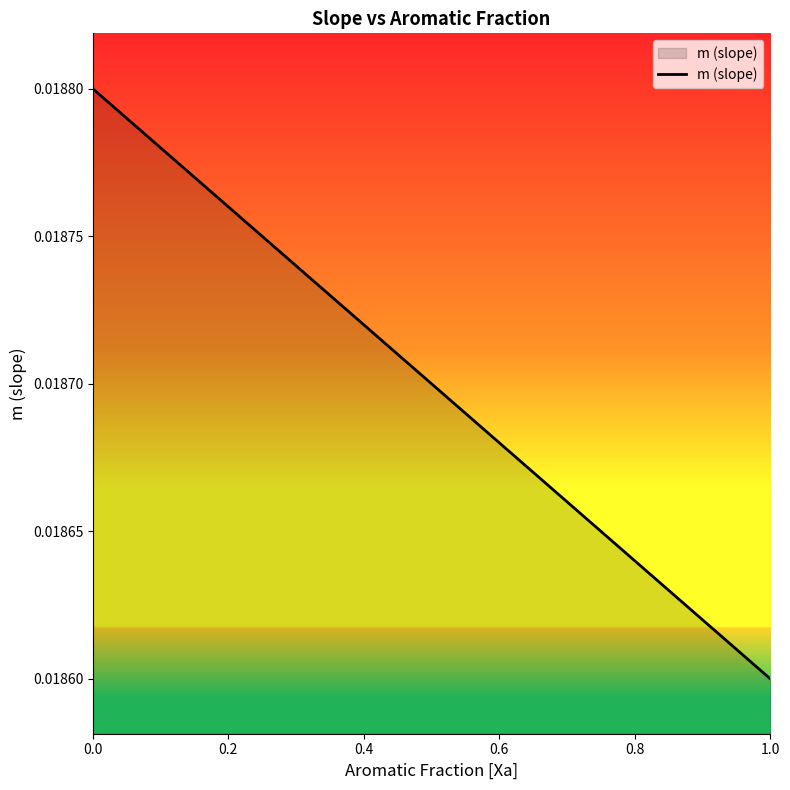

What is the sum of all values?

0.2